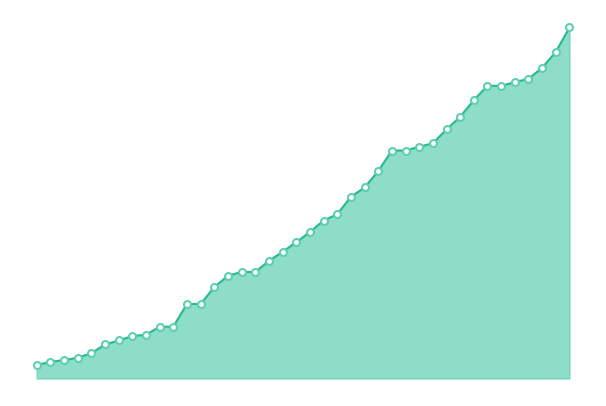

Does the chart display data point markers on the line(s)?

No